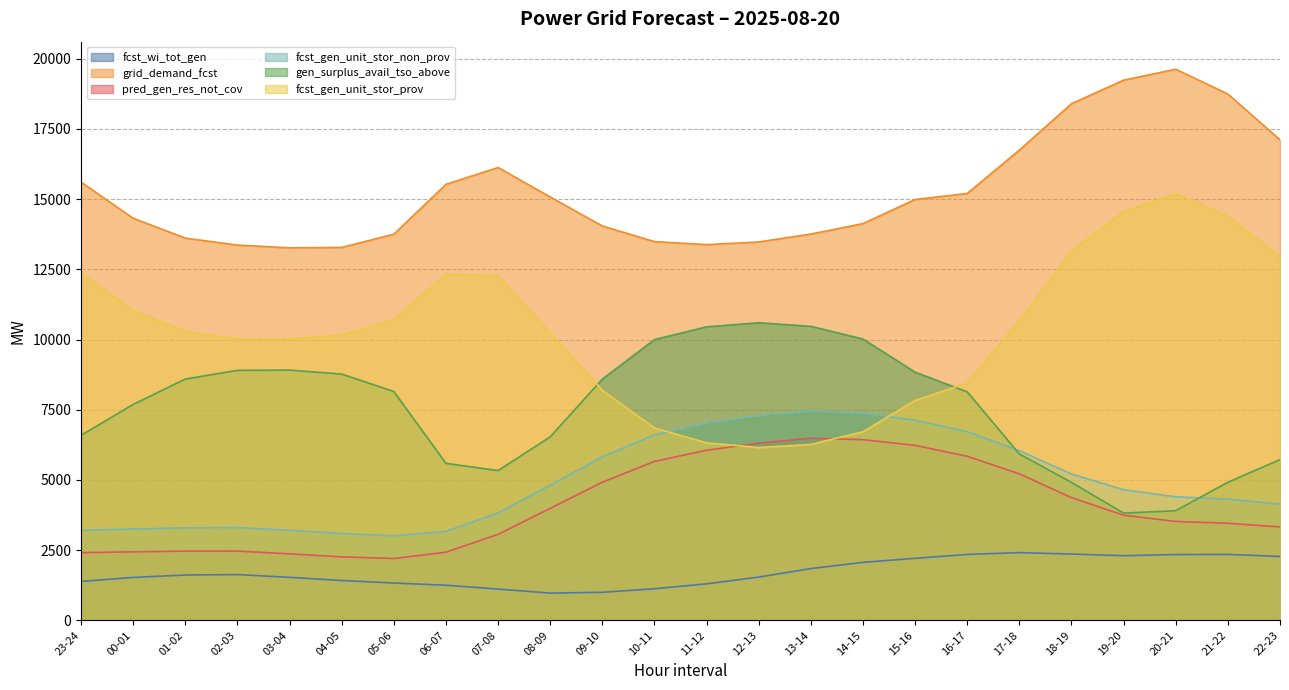

The pred_gen_res_not_cov series shows 5553 at 21-22. True or false?

False